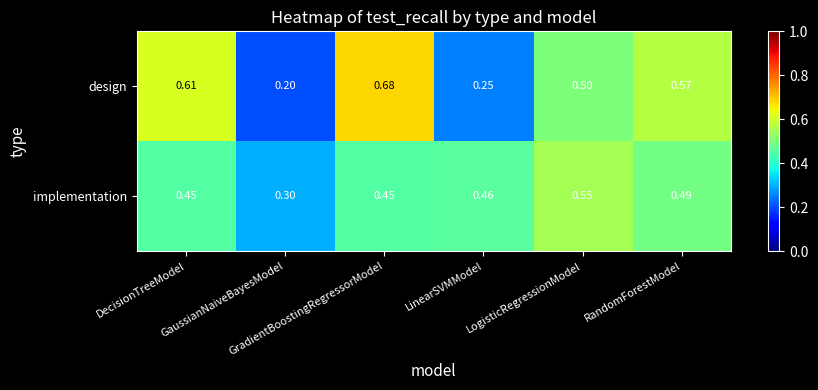

Rank the series by their maximum value, from lowest to highest.

implementation, design